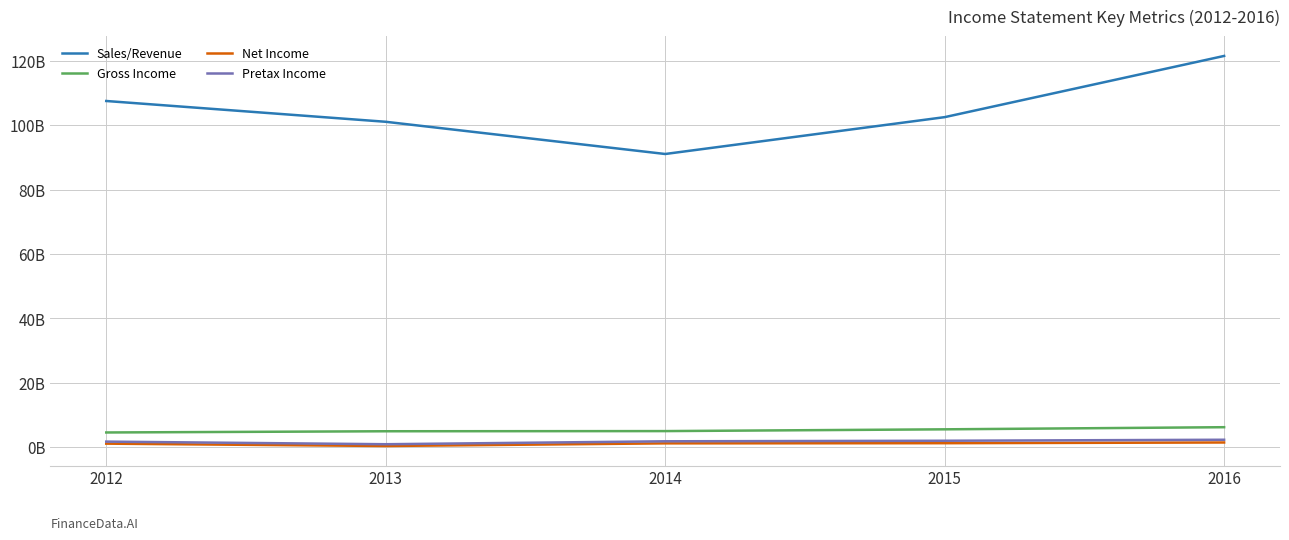

Is the value of Gross Income at 2016 greater than the value of Sales/Revenue at 2013?

No